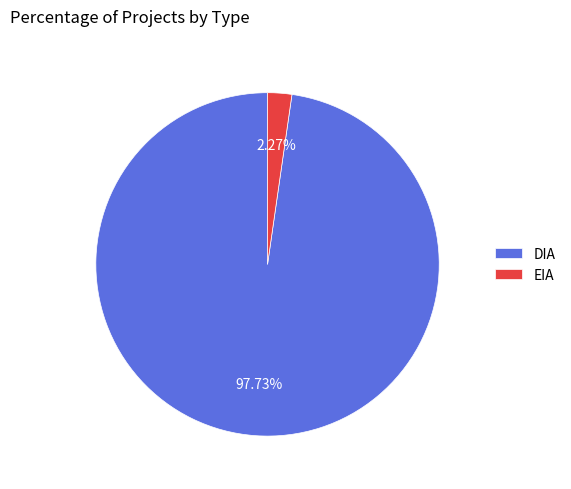

Rank the categories by value from highest to lowest.

DIA, EIA